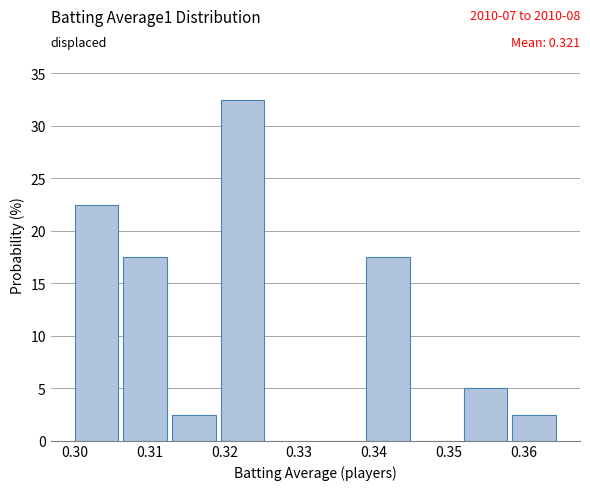

Which range on the x-axis has the tallest bar?

0.320 to 0.326